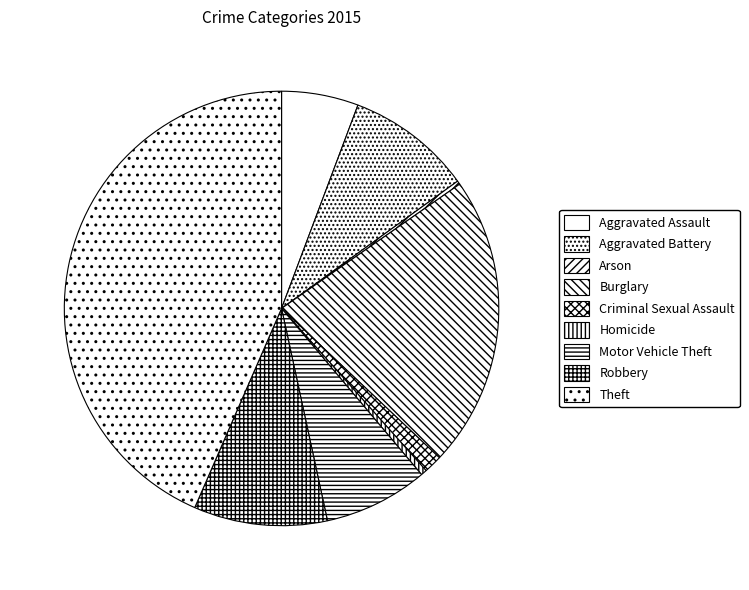

Is there any slice that represents more than half of the pie?

No